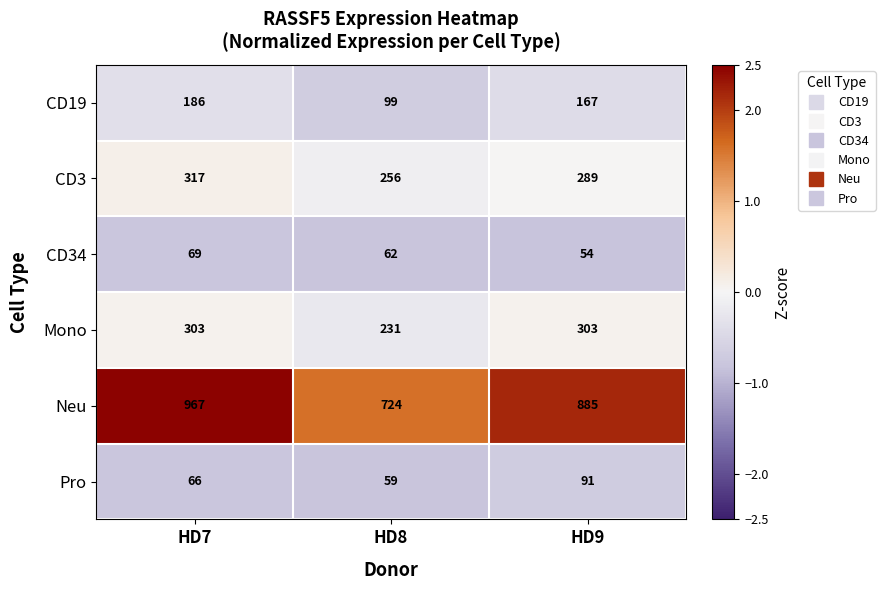

How many CD3 values are between 256 and 317?

3